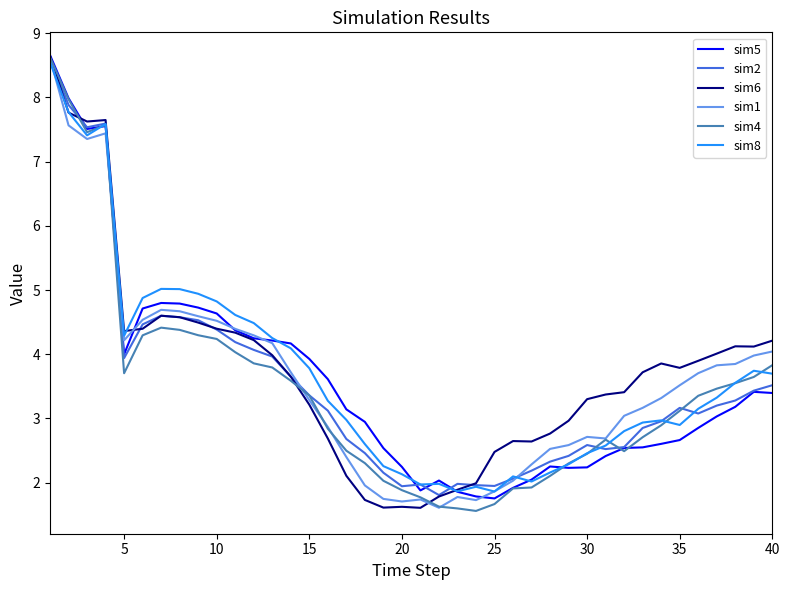

What is the greatest value displayed?

8.7